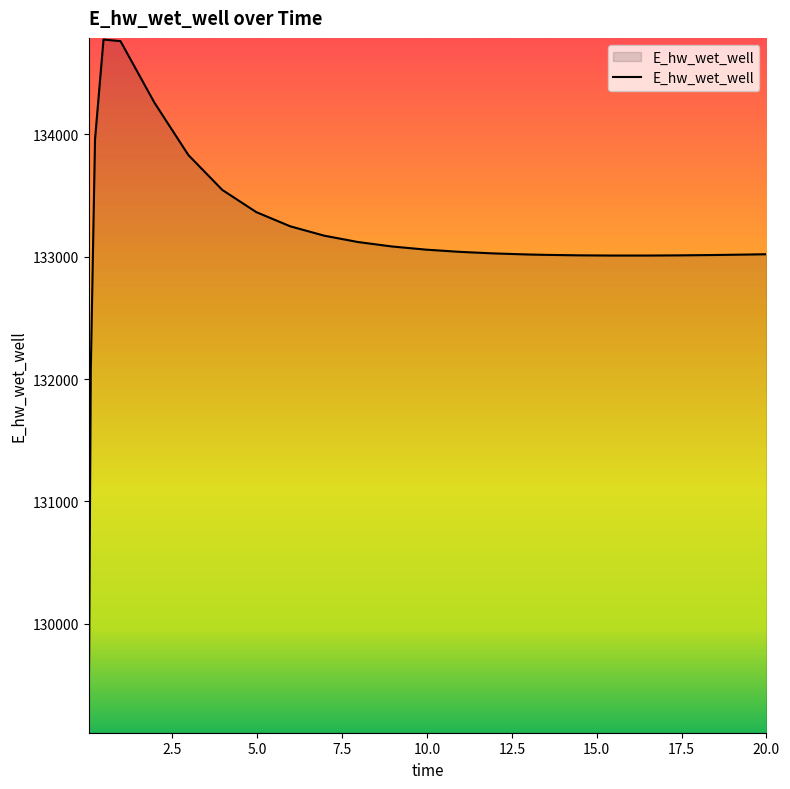

What is the difference between the maximum and minimum values?

5648.4